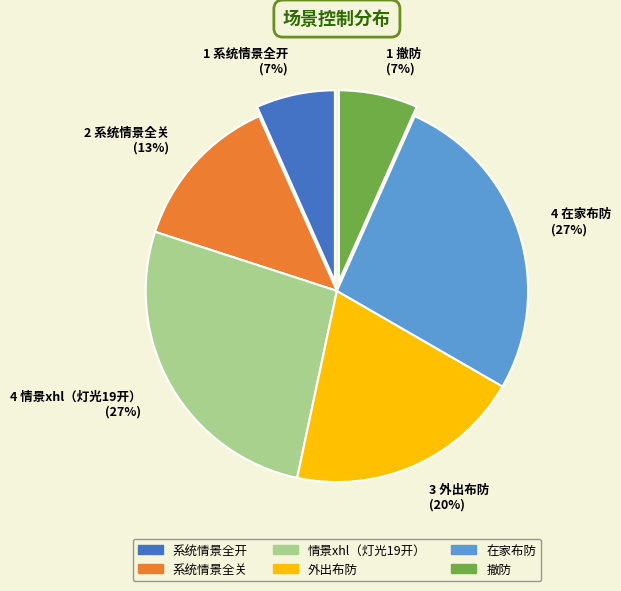

To the nearest percent, what portion does 情景xhl（灯光19开） represent?

27%